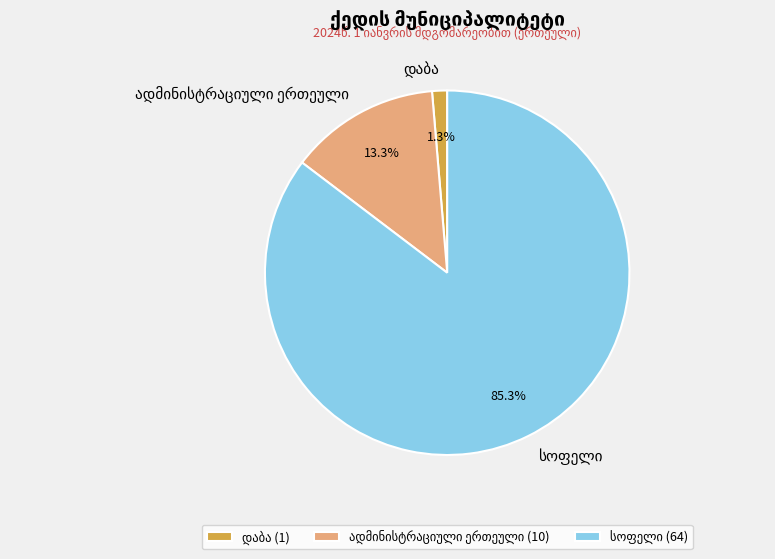

To the nearest percent, what is the difference between the largest and smallest slice percentages?

84%